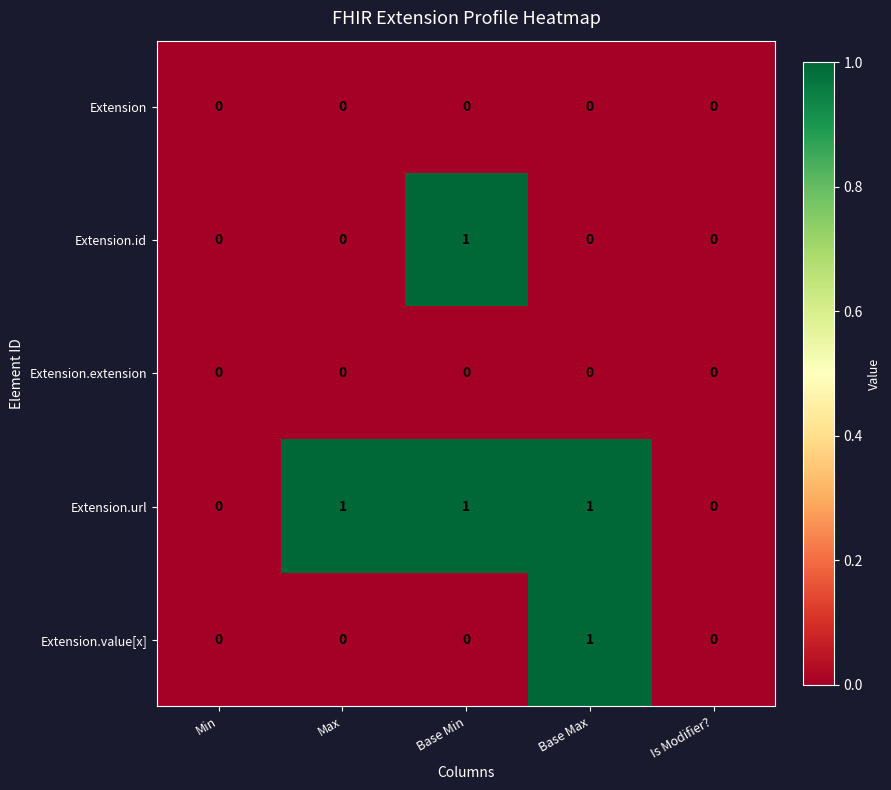

The Extension.url series shows 0 at Is Modifier?. True or false?

True